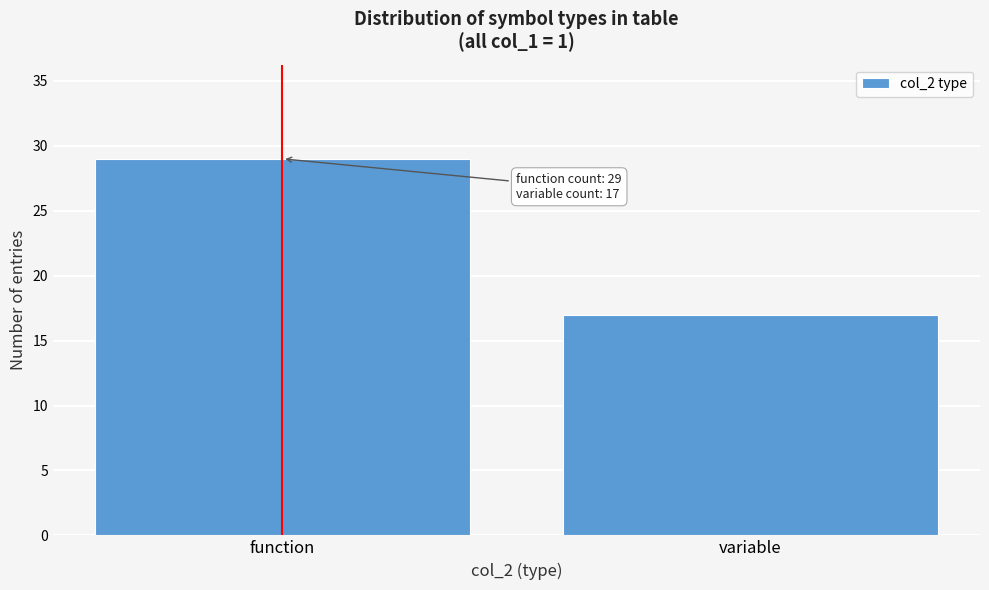

Reading left to right, extract all data points from this chart.

29	17